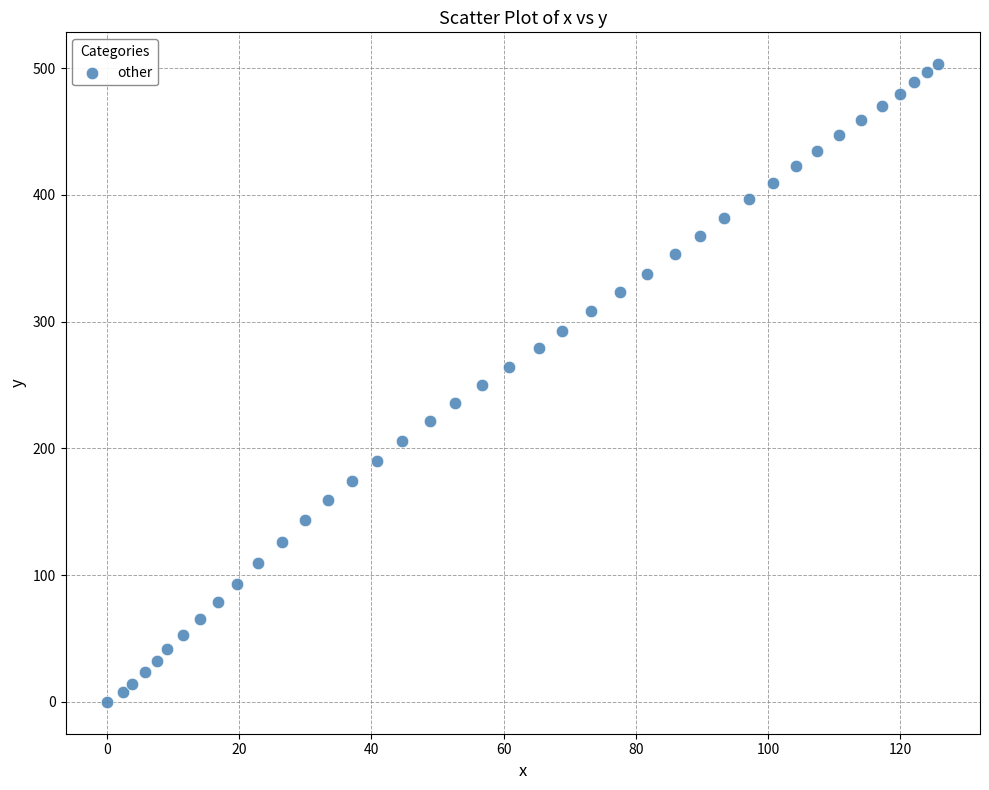

What is the range of Y values (max minus min)?

503.0